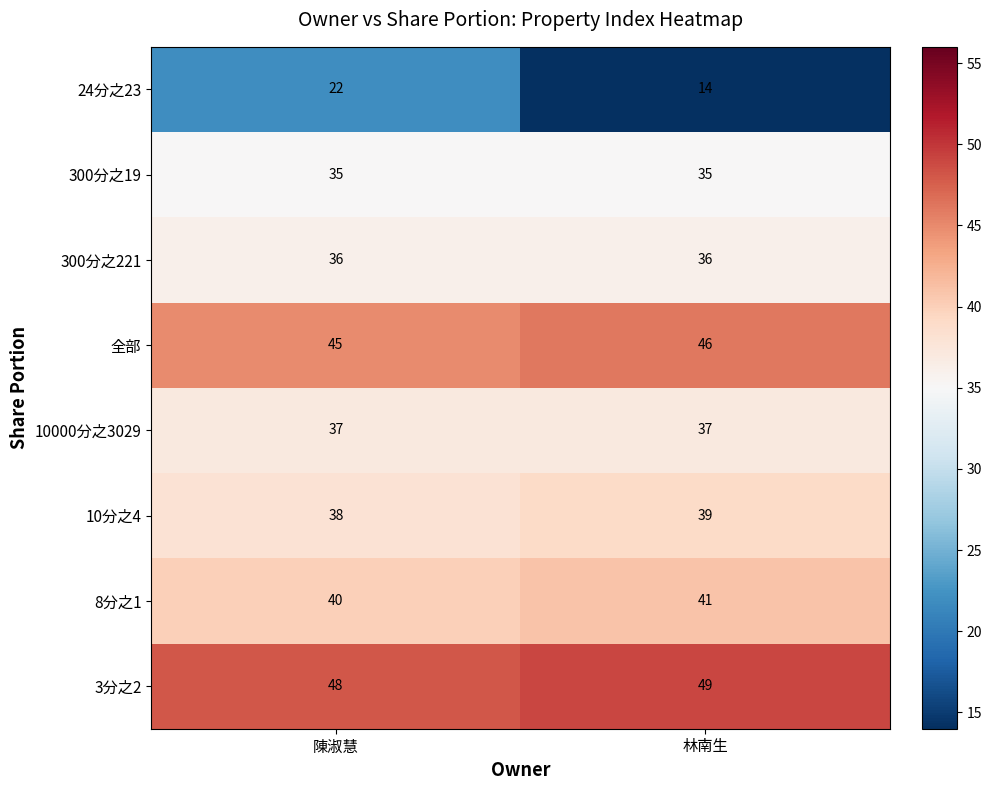

Rank the series by their maximum value, from highest to lowest.

3分之2, 全部, 8分之1, 10分之4, 10000分之3029, 300分之221, 300分之19, 24分之23